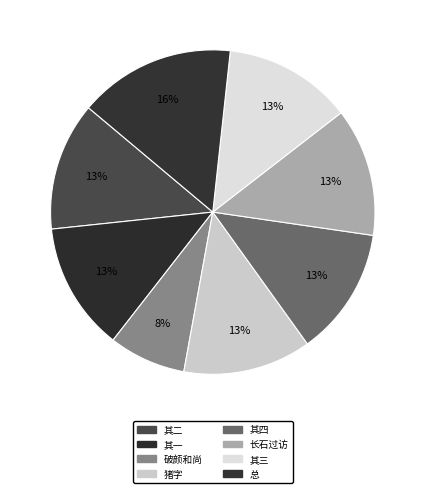

How many slices are in this pie chart?

8